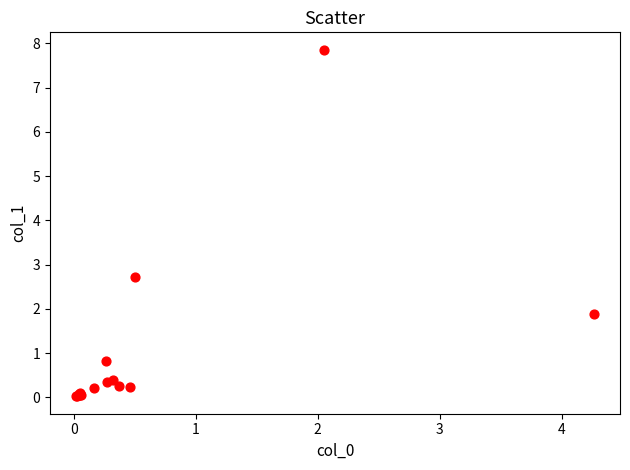

What Y value in the scatter plot is closest to 3?

2.7